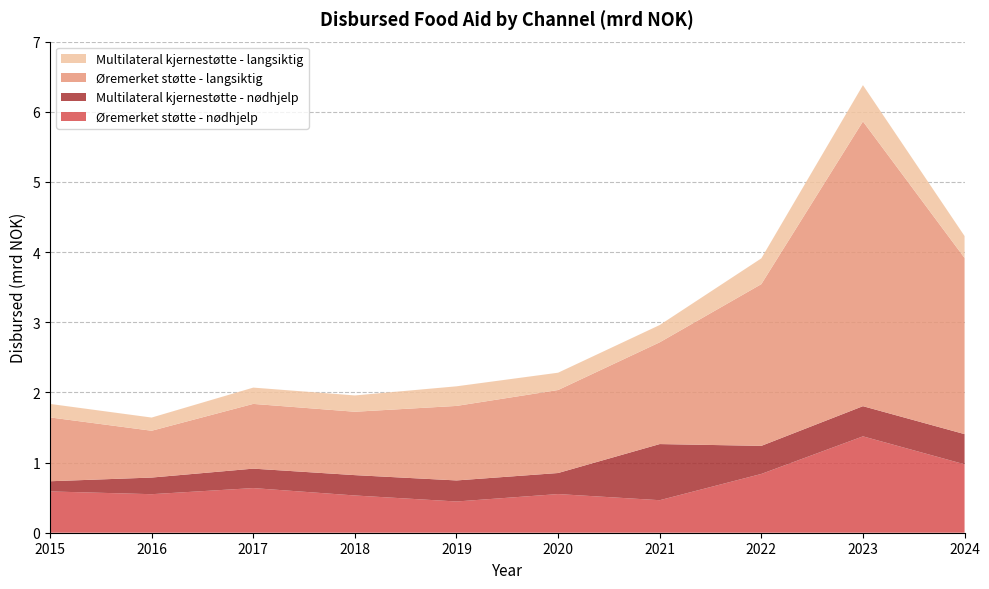

Reading left to right, extract all data points from this chart.

Øremerket støtte - nødhjelp: 0.6	0.5	0.6	0.5	0.4	0.6	0.5	0.8	1.4	1.0
Multilateral kjernestøtte - nødhjelp: 0.1	0.2	0.3	0.3	0.3	0.3	0.8	0.4	0.4	0.4
Øremerket støtte - langsiktig: 0.9	0.7	0.9	0.9	1.1	1.2	1.5	2.3	4.1	2.5
Multilateral kjernestøtte - langsiktig: 0.2	0.2	0.2	0.2	0.3	0.2	0.2	0.4	0.5	0.3